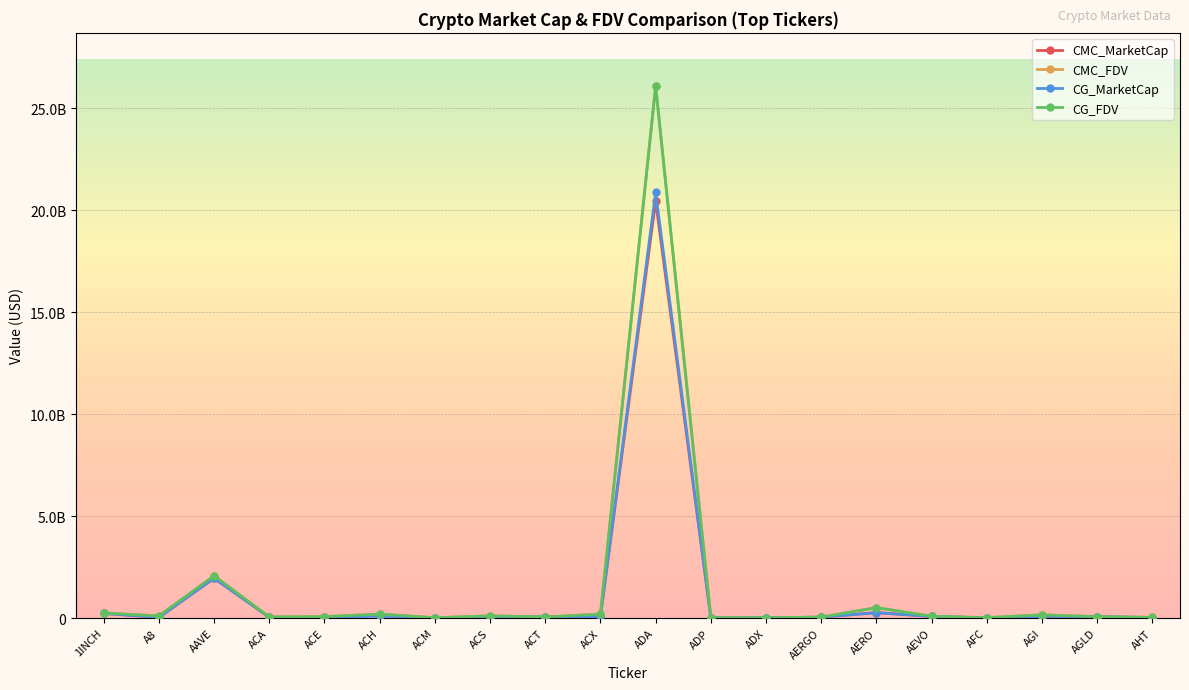

Is the value of CMC_FDV at ADX greater than the value of CMC_MarketCap at ADX?

Yes